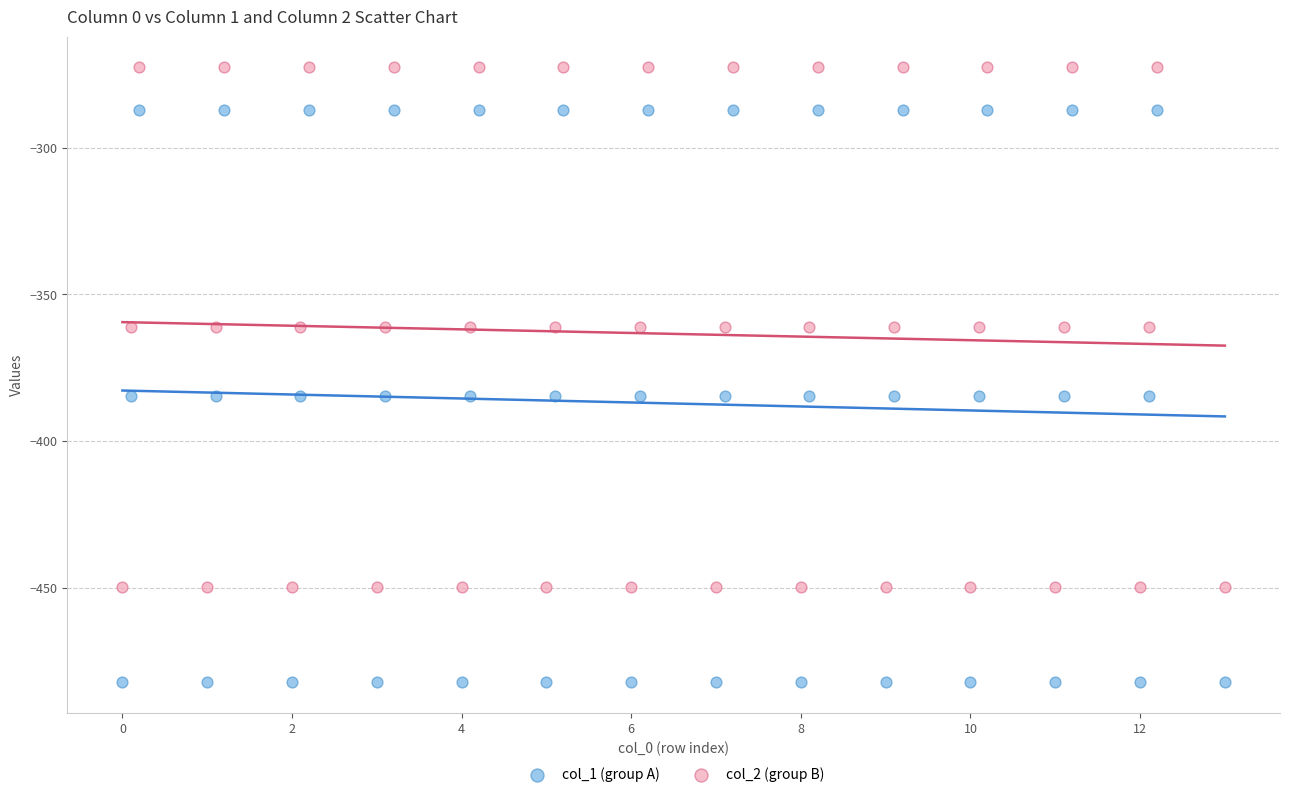

Which series has the widest spread of Y values?

col_1 (group A)